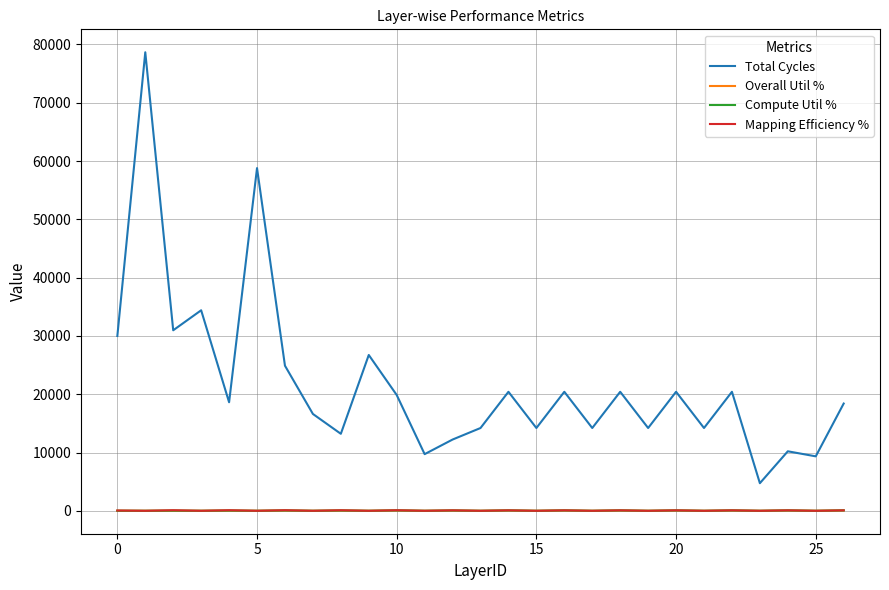

True or false: Mapping Efficiency % and Total Cycles cross at least once.

False